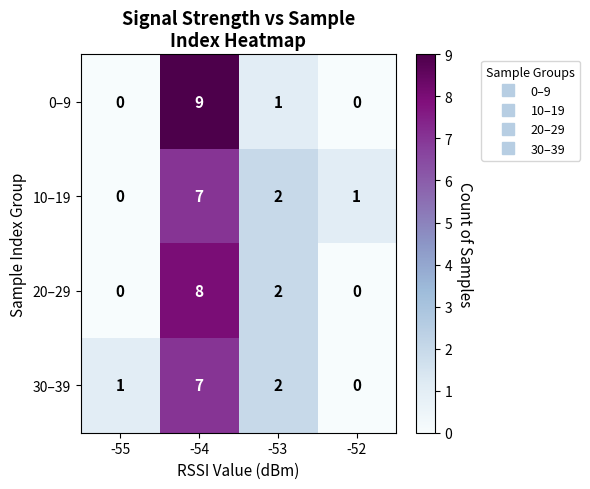

At which category is the sum across all series the highest?

-54